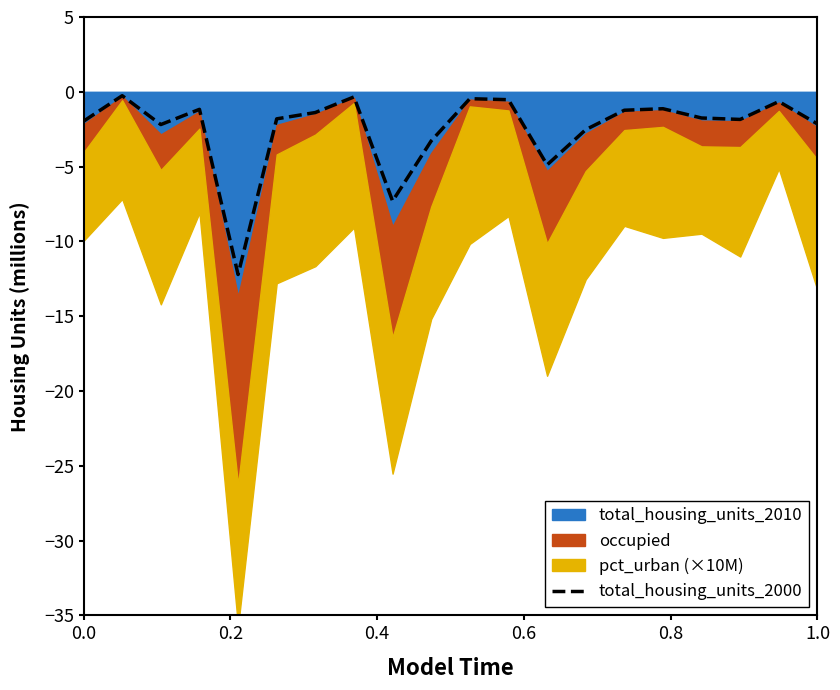

Does the chart display data point markers on the line(s)?

No